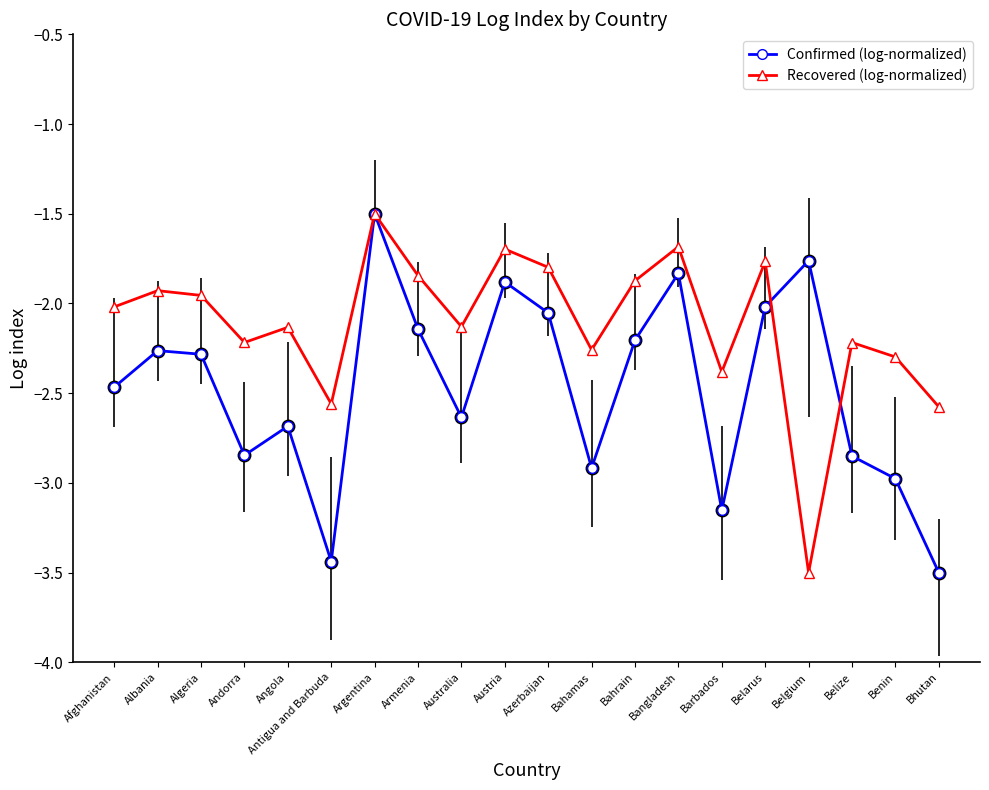

At Austria, list the series in order from largest to smallest.

Recovered (log-normalized), Confirmed (log-normalized)